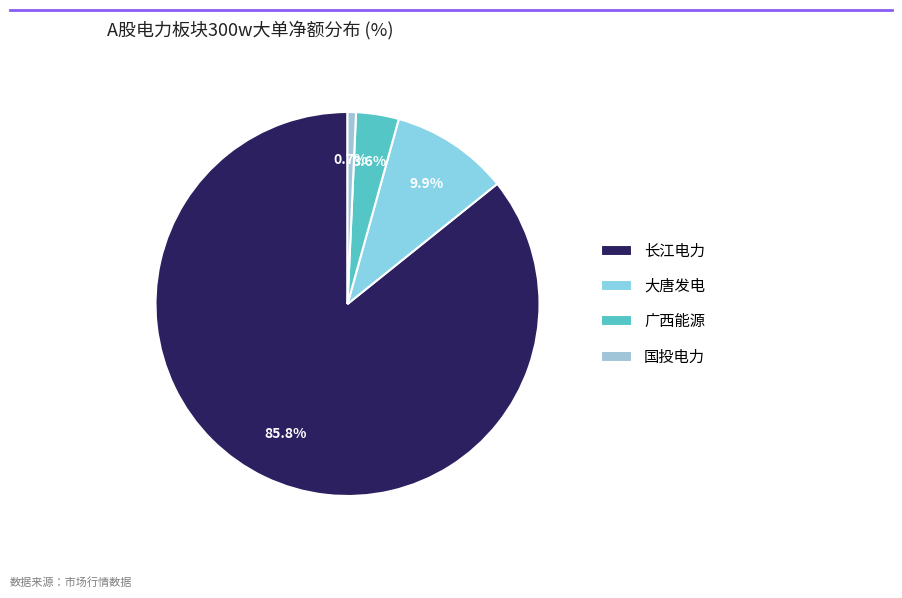

Count the number of slices in the pie.

4